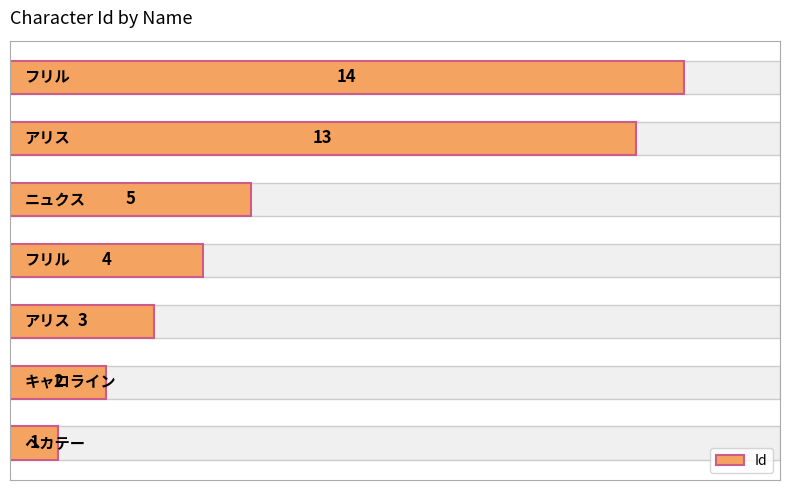

Reading right to left, what are all the values shown in this chart?

14	13	5	4	3	2	1